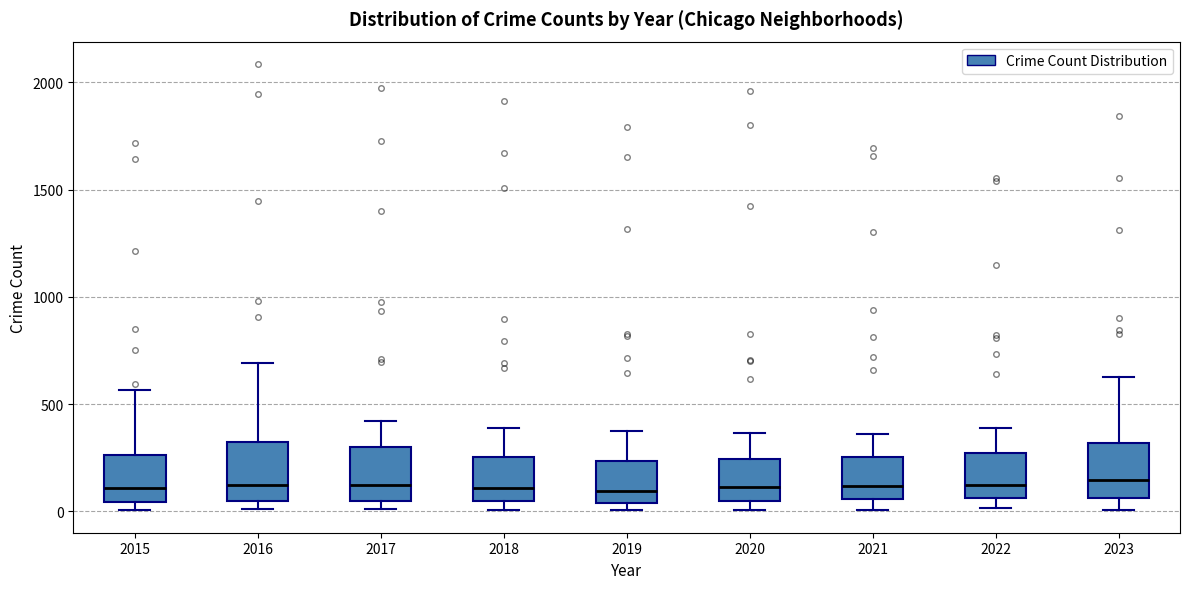

Reading left to right, read every box against the y-axis: the position of its median line, the range the box covers, and the ends of its whiskers. The values are not printed on the chart, so give them approximately, as read against the axis.

2015: median 100, box 50 to 250, whiskers 0 to 550
2016: median 150, box 50 to 300, whiskers 0 to 700
2017: median 100, box 50 to 300, whiskers 0 to 400
2018: median 100, box 50 to 250, whiskers 0 to 400
2019: median 100, box 50 to 250, whiskers 0 to 400
2020: median 100, box 50 to 250, whiskers 0 to 350
2021: median 100, box 50 to 250, whiskers 0 to 350
2022: median 100, box 50 to 250, whiskers 0 to 400
2023: median 150, box 50 to 300, whiskers 0 to 650